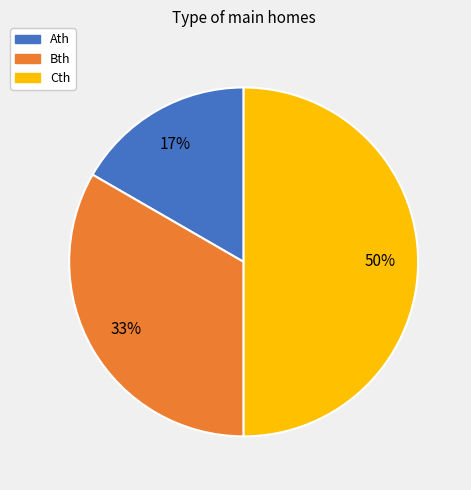

Is the sum of Ath and Cth greater than half?

Yes